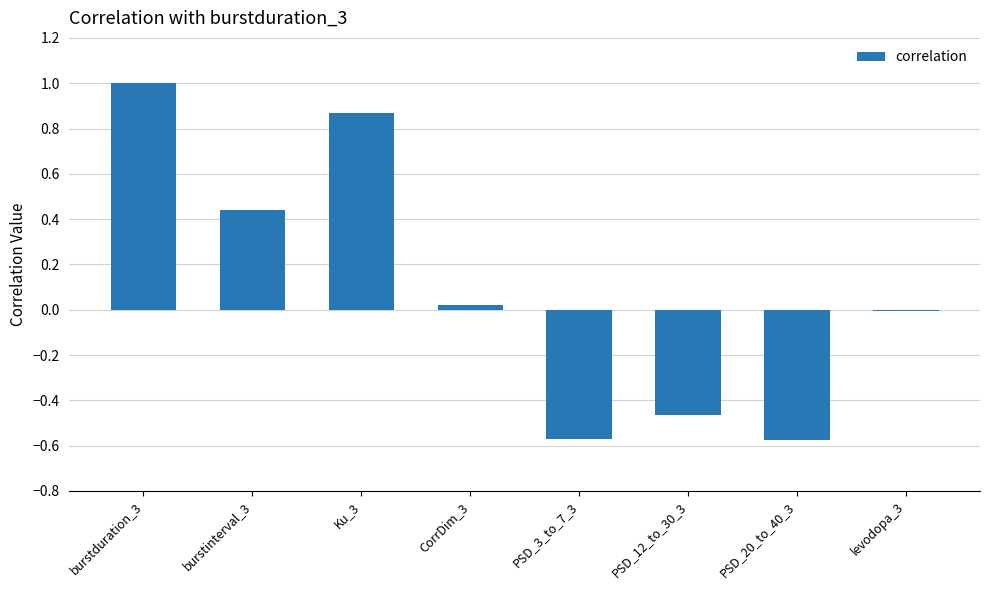

How many series are shown in this chart?

1